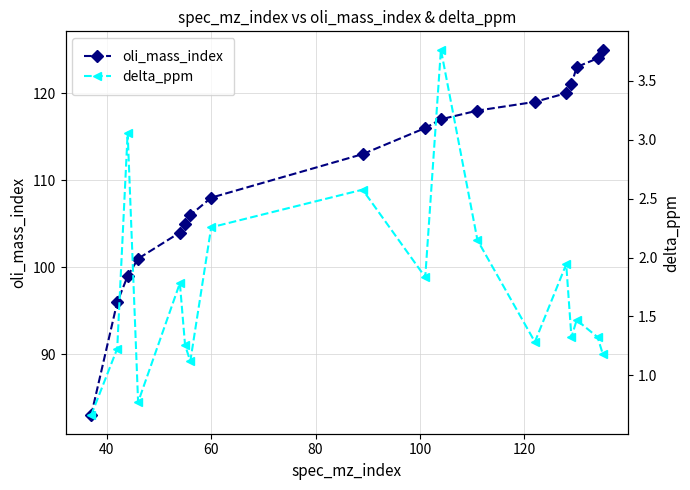

True or false: oli_mass_index has more than 2 points higher than both neighbors.

False